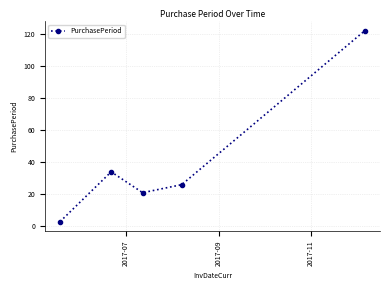

What is the value of the 5th point from the left?

122